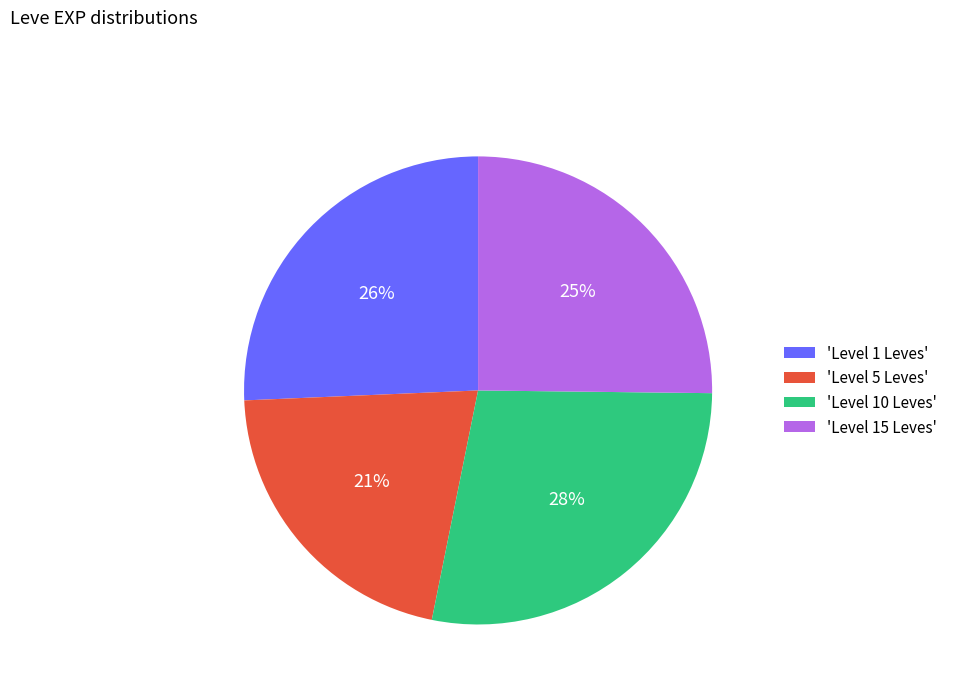

Is there any slice that represents more than half of the pie?

No